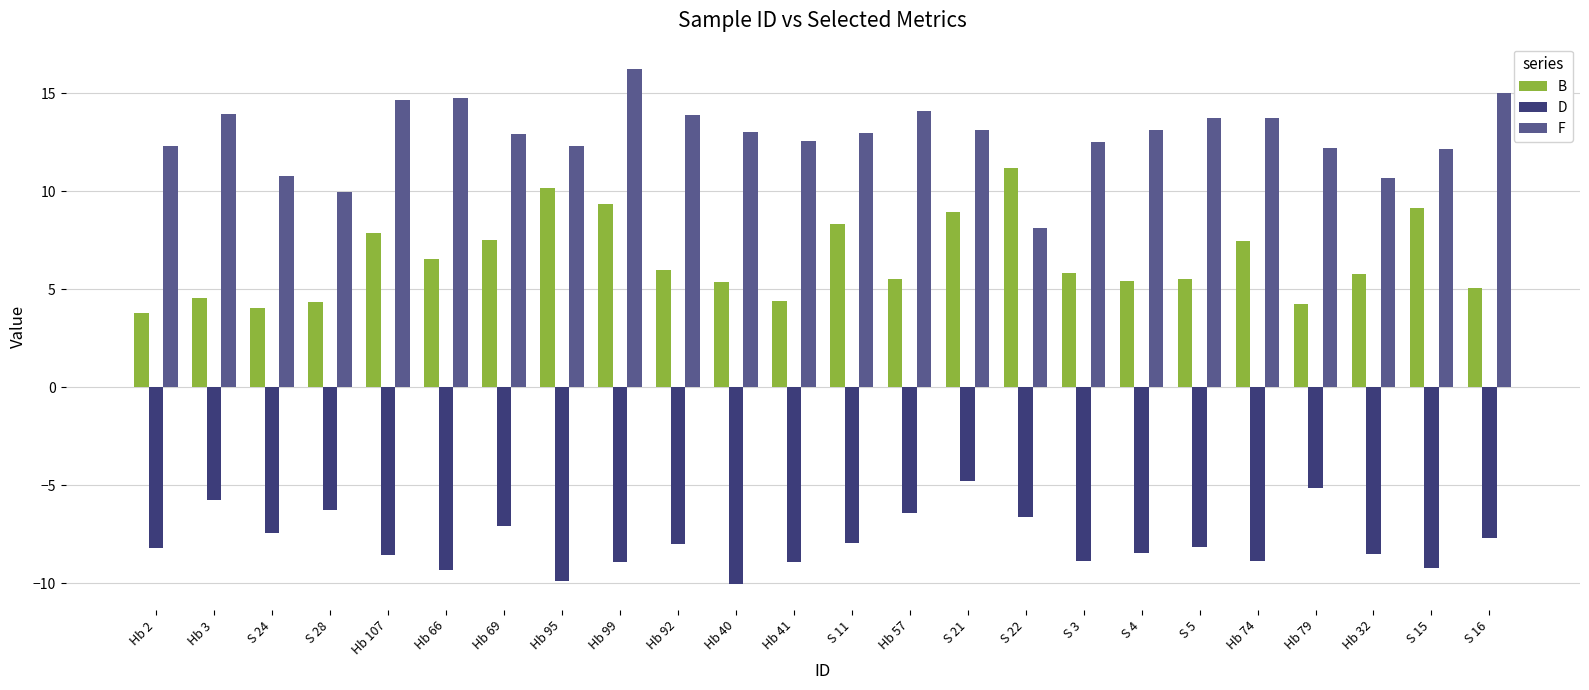

What is the difference between the maximum and minimum values in the D series?

5.3